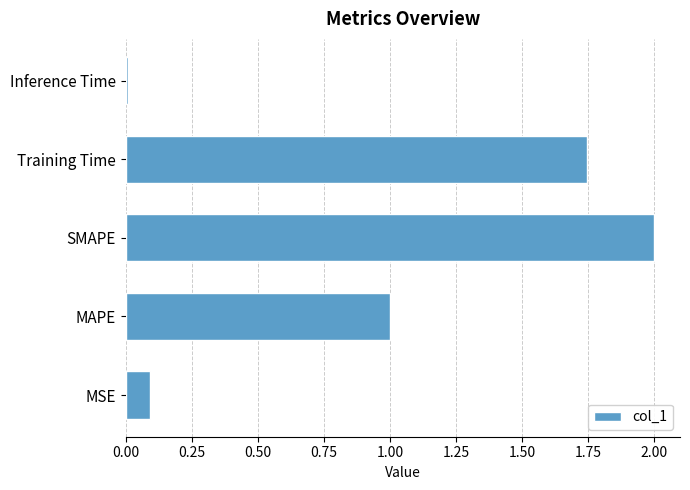

What is the change in value from MSE to MAPE?

+0.9